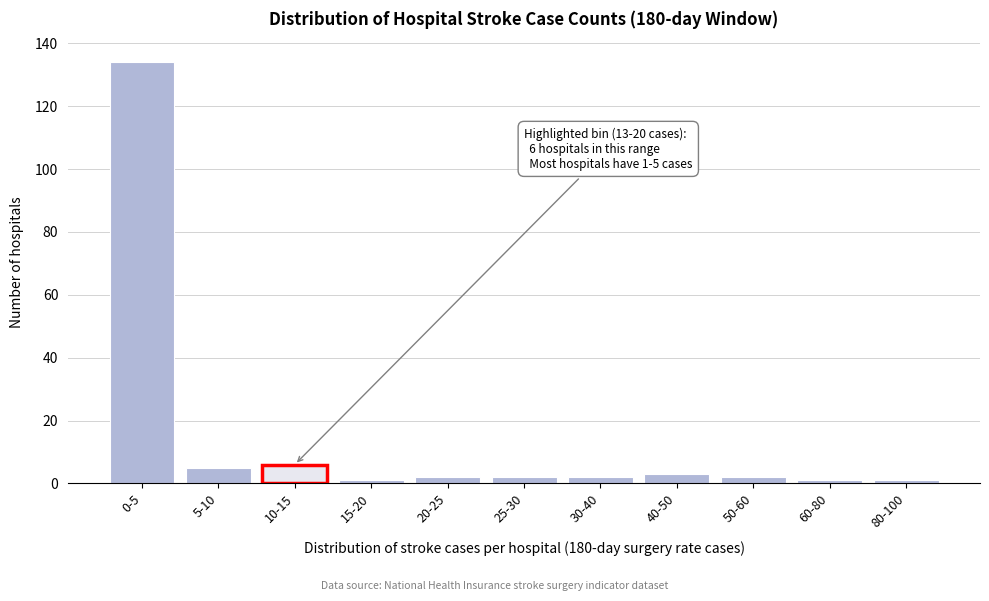

Reading left to right, transcribe all the data shown in this chart.

0-5=134	5-10=5	10-15=6	15-20=1	20-25=2	25-30=2	30-40=2	40-50=3	50-60=2	60-80=1	80-100=1